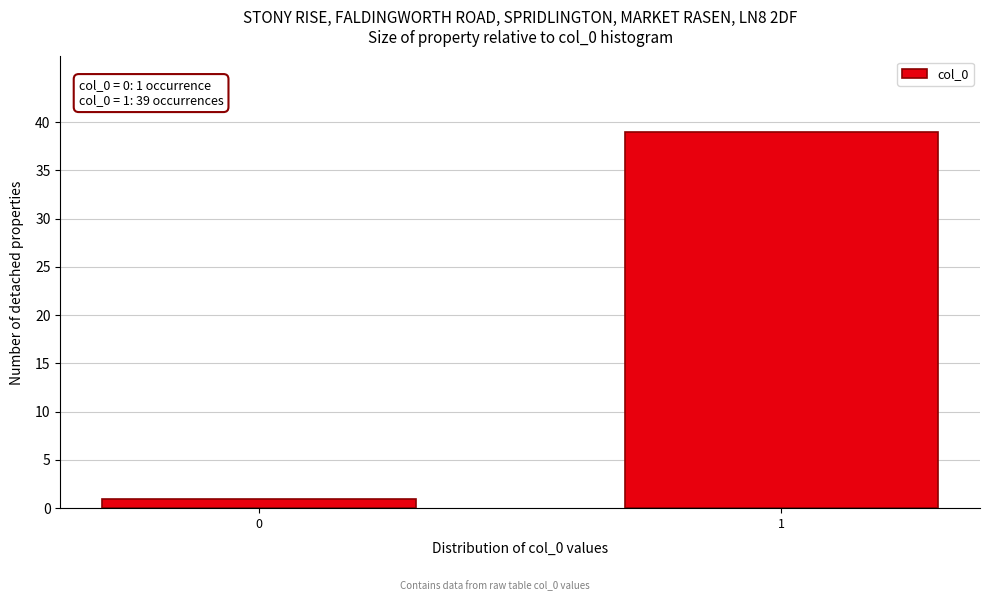

Reading right to left, what are all the values shown in this chart?

1=39	0=1